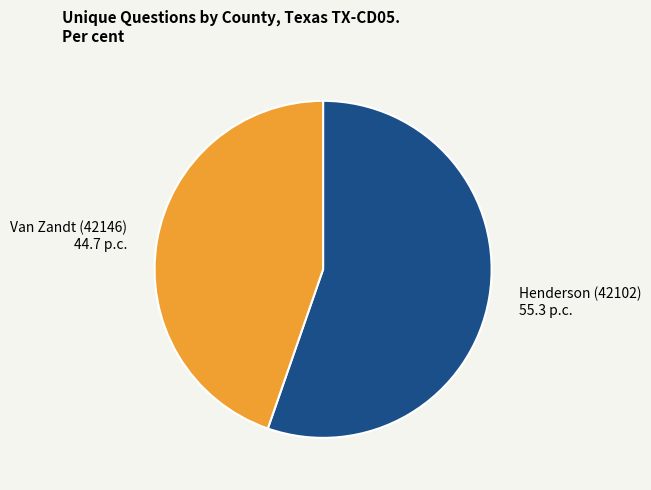

Is it true that Henderson (42102) is 55% of the pie?

True